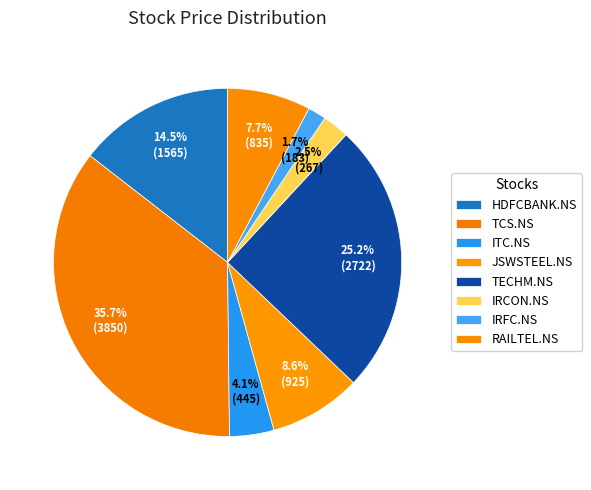

What is the smallest slice in the pie chart?

IRFC.NS